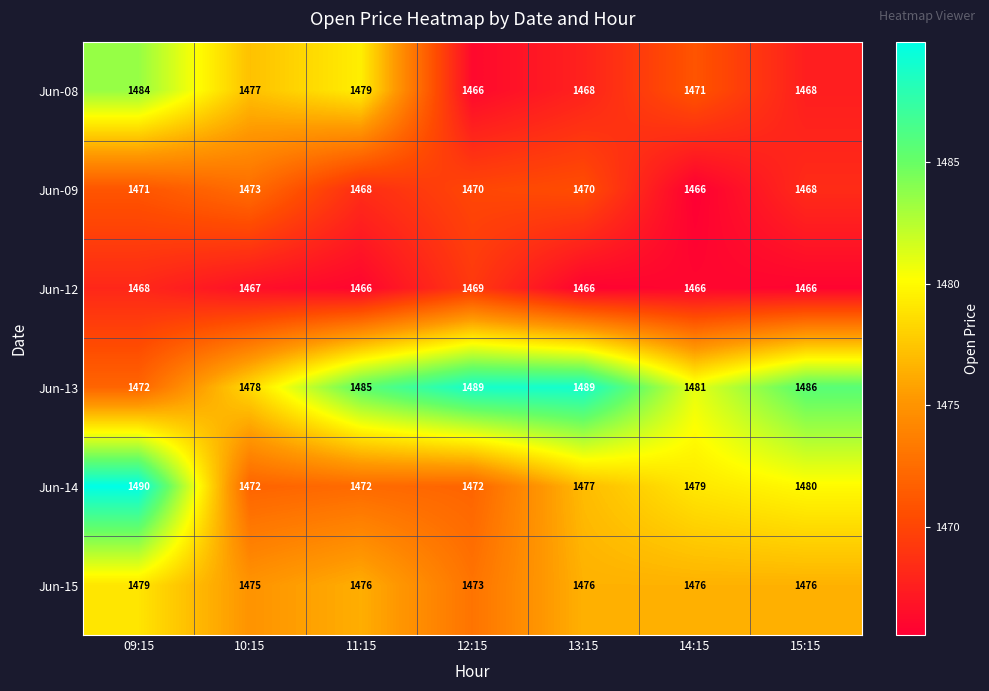

What is the sum of the Jun-12 values at 12:15 and 11:15?

2935